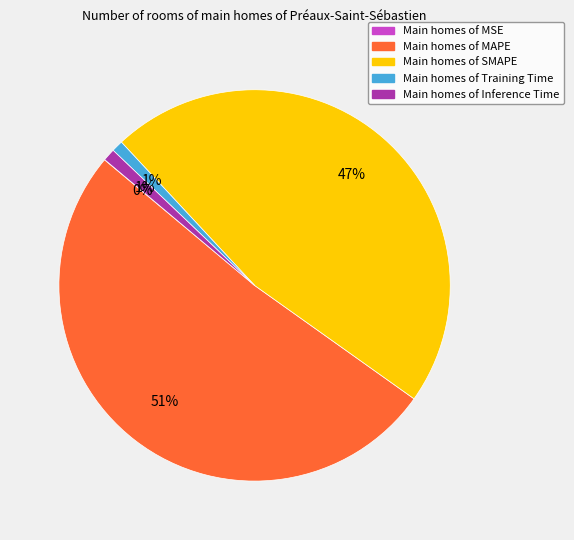

Is there a majority slice in this chart?

Yes